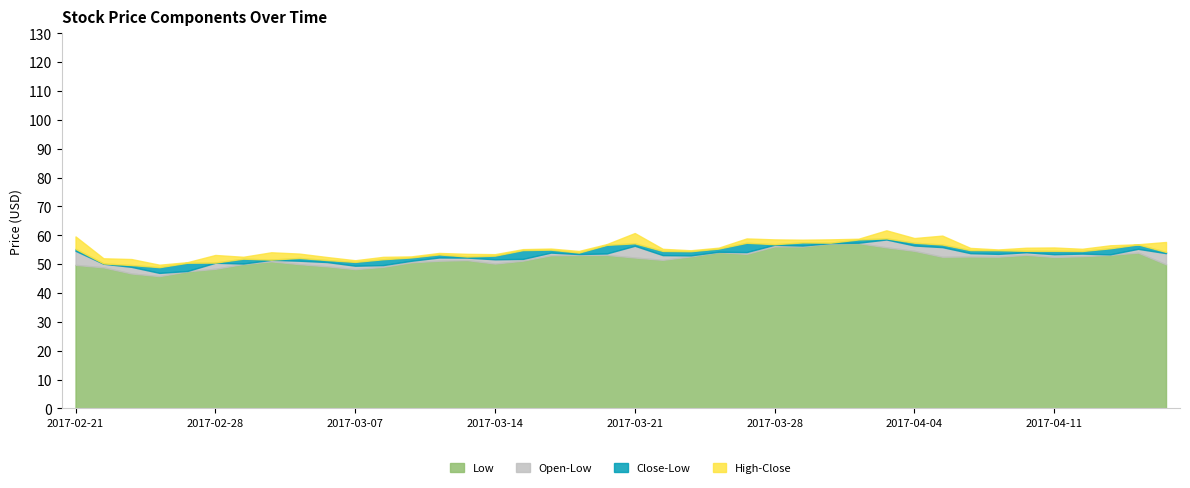

Which has a higher value, 2017-02-27 or 2017-02-21?

2017-02-21